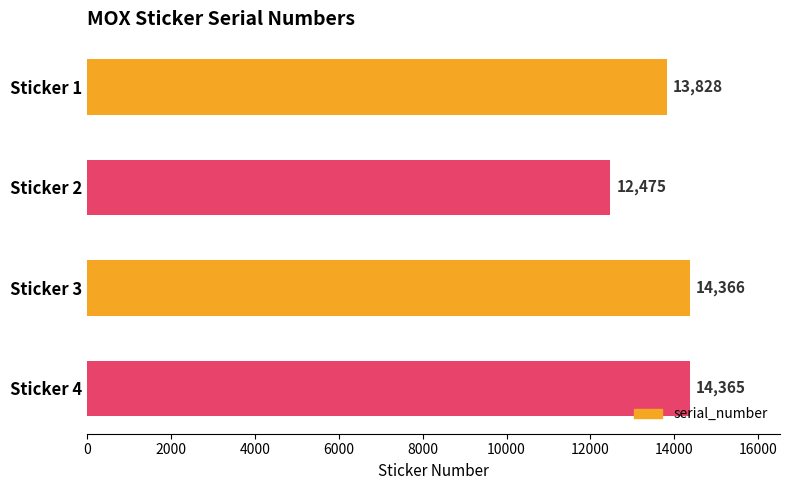

Reading top to bottom, transcribe all the data shown in this chart.

13828	12475	14366	14365